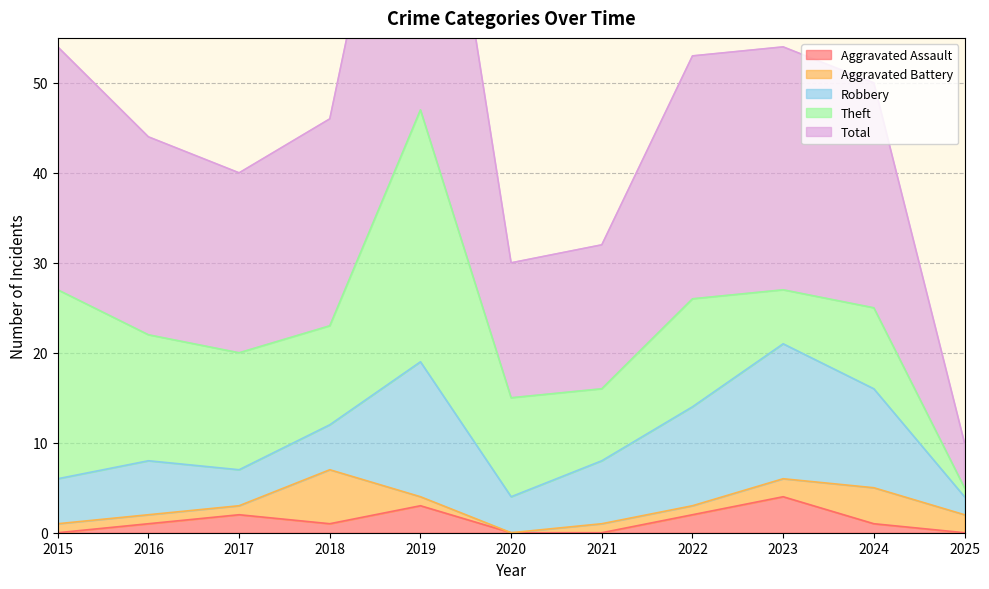

What is the maximum value for Aggravated Battery?

6